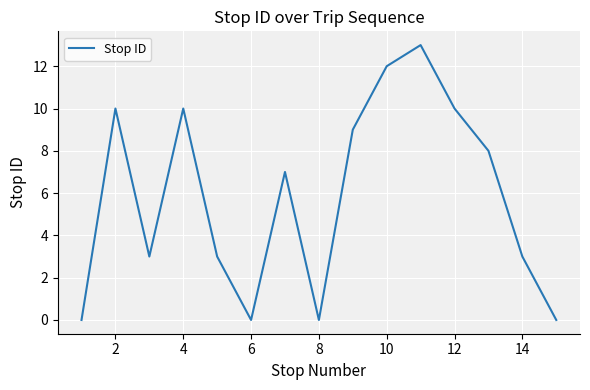

What is the difference between the maximum and minimum values?

13